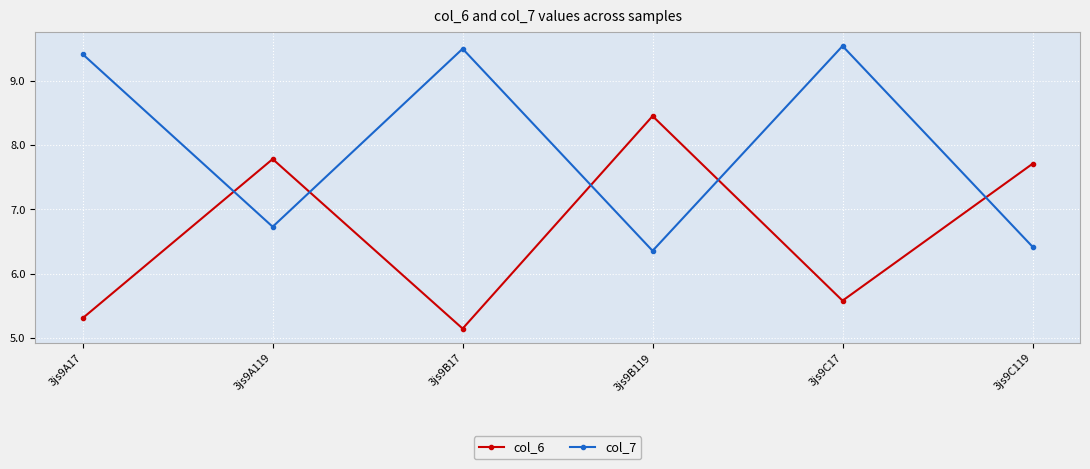

Where do col_6 and col_7 first cross each other?

3js9A17 and 3js9A119